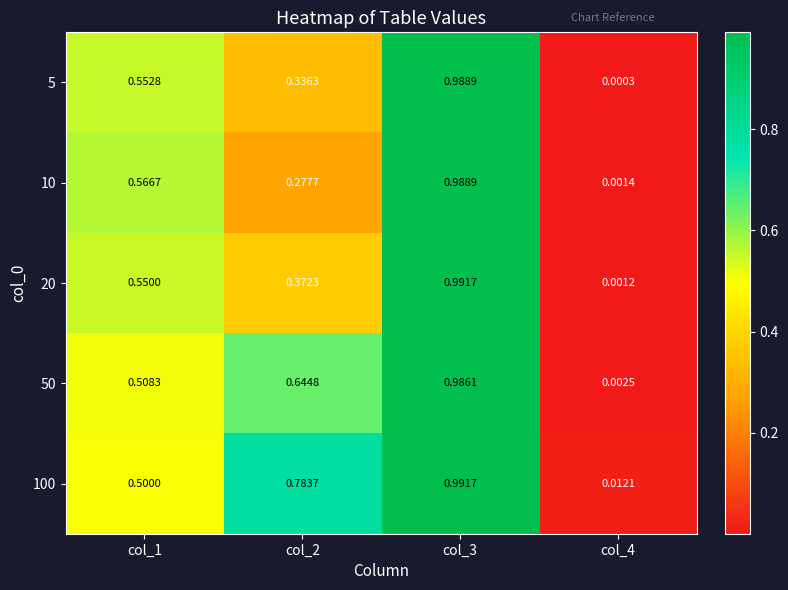

Is the value of 50 at col_4 greater than the value of 100 at col_4?

No